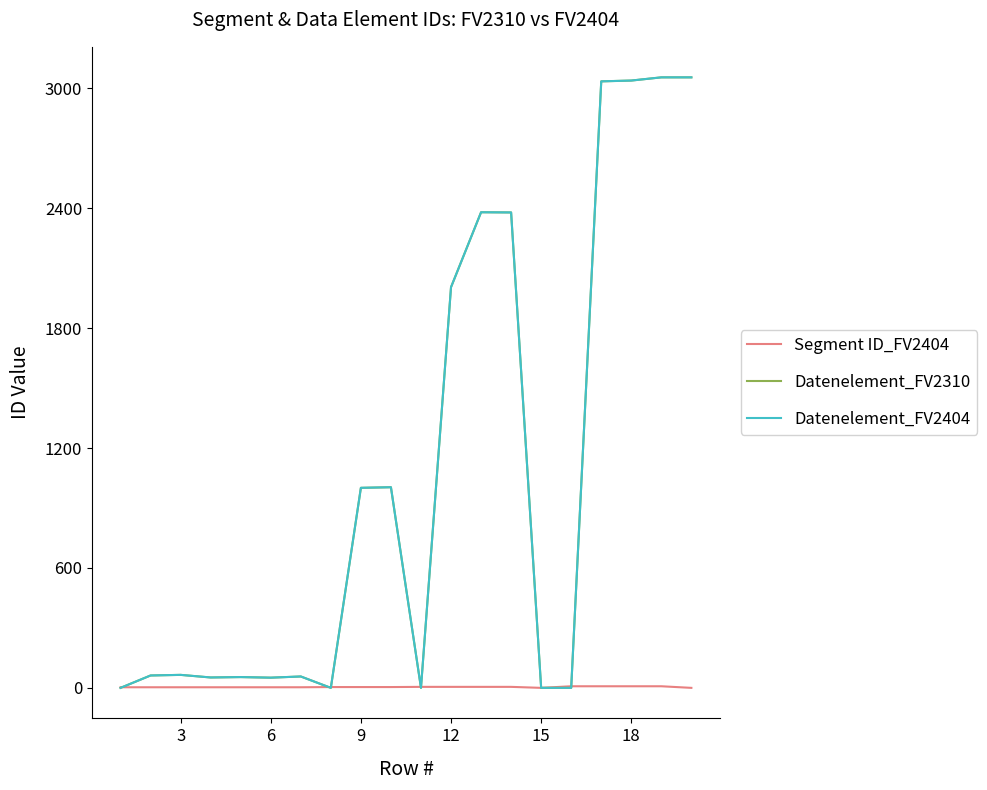

Does the chart display data point markers on the line(s)?

No